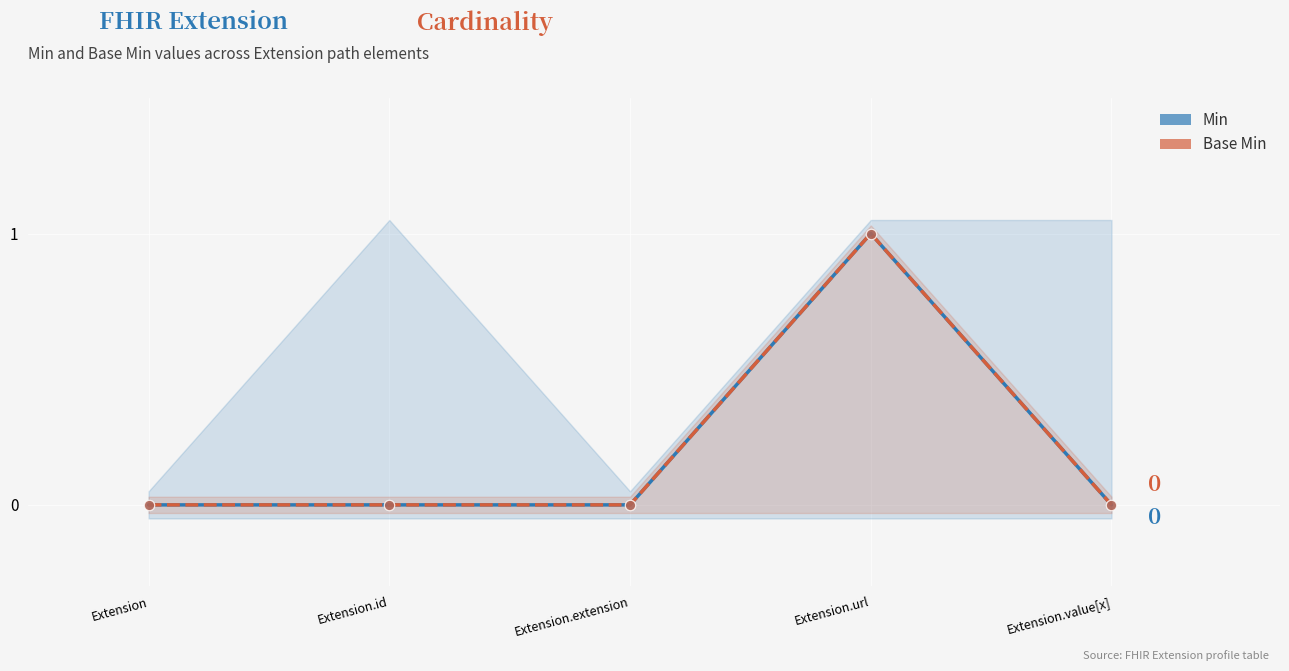

Which series has the largest total across all categories?

Min